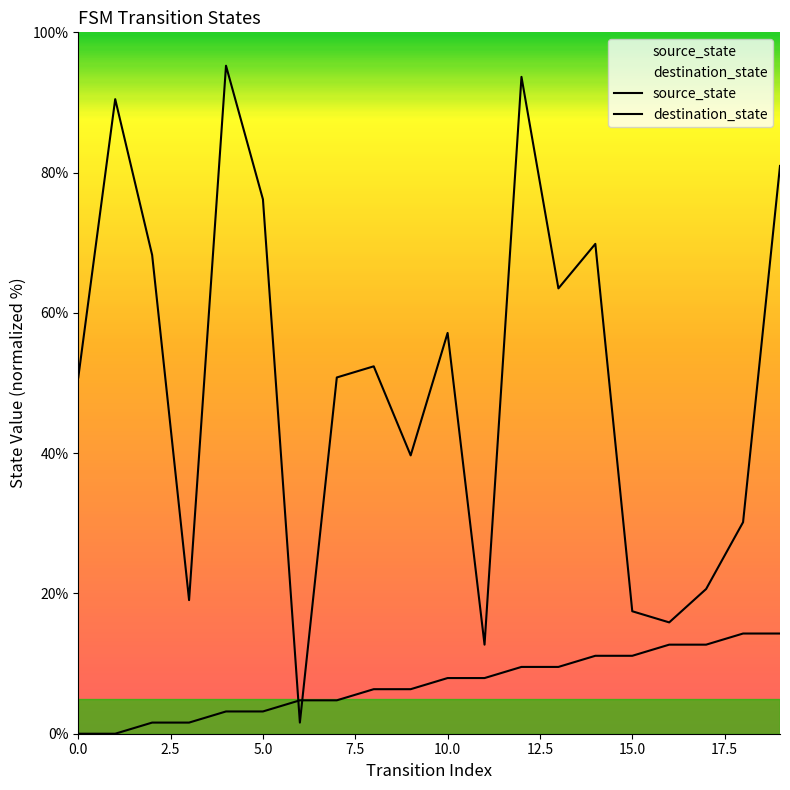

Reading left to right, extract all data points from this chart.

source_state: 0.0	0.0	1.6	1.6	3.2	3.2	4.8	4.8	6.3	6.3	7.9	7.9	9.5	9.5	11.1	11.1	12.7	12.7	14.3	14.3
destination_state: 50.8	90.5	68.3	19.0	95.2	76.2	1.6	50.8	52.4	39.7	57.1	12.7	93.7	63.5	69.8	17.5	15.9	20.6	30.2	81.0